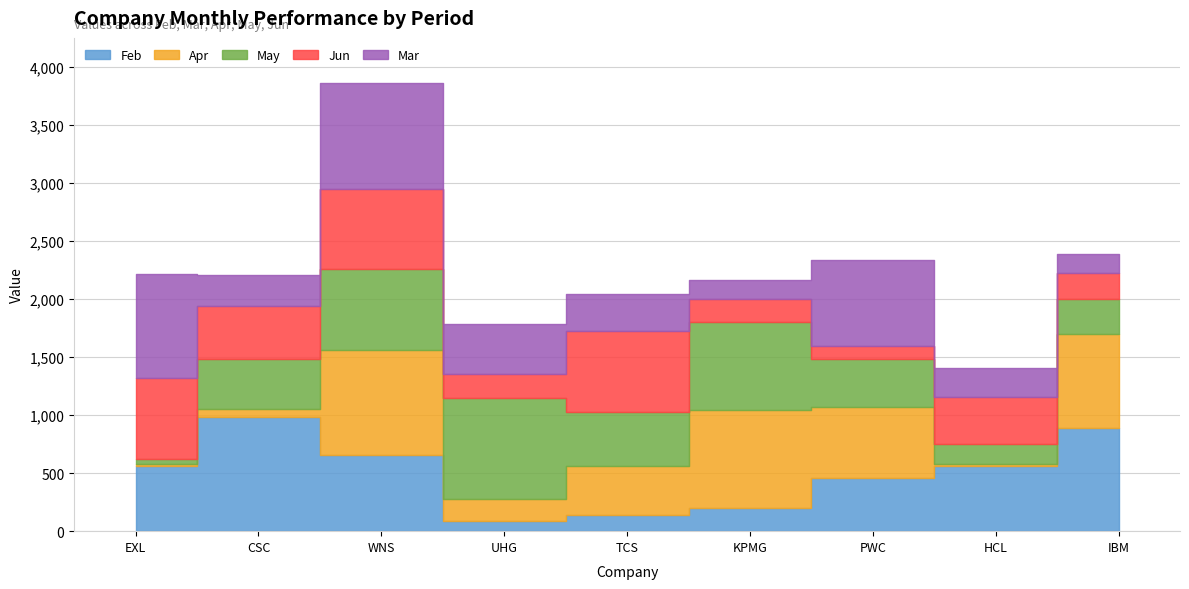

Read the Jun value at IBM, to the nearest 50.

200